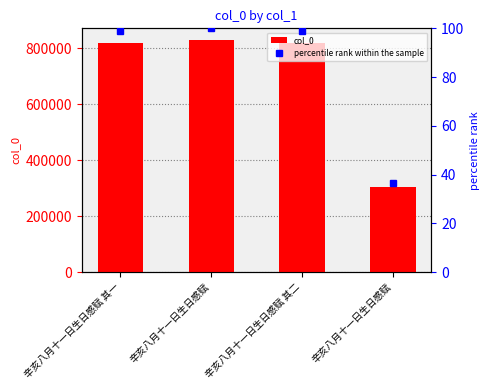

List the labels in order of col_0 value, largest first.

辛亥八月十一日生日感赋, 辛亥八月十一日生日感赋 其二, 辛亥八月十一日生日感赋 其一, 辛亥八月十一日生日感赋